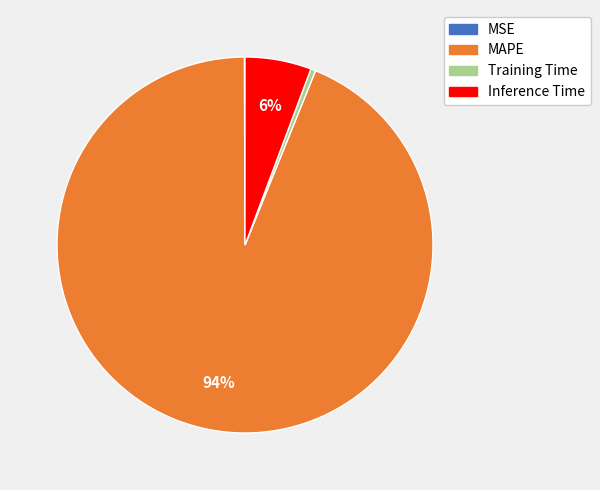

What is the largest slice in the pie chart?

MAPE